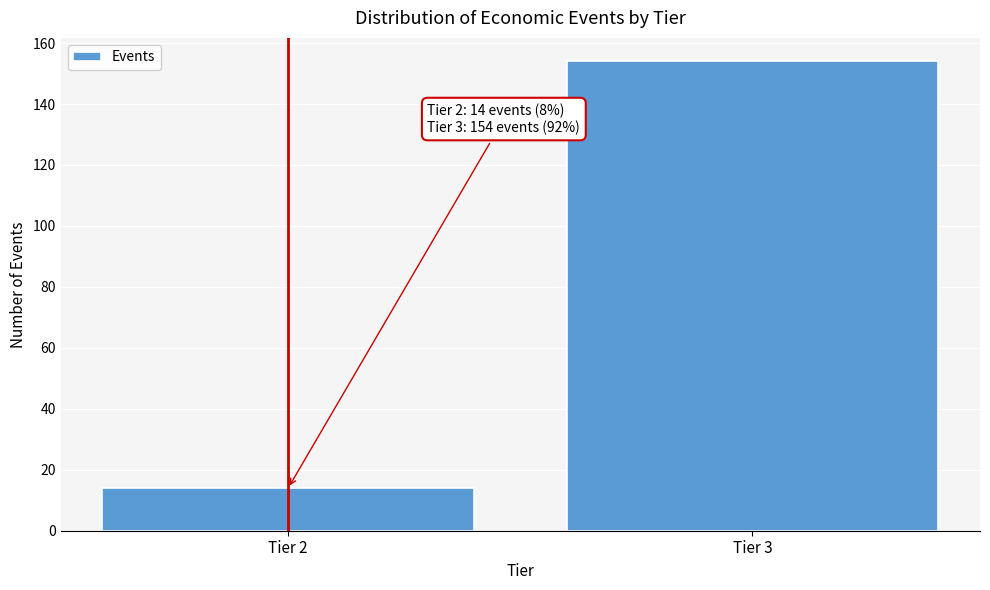

Reading left to right, transcribe all the data shown in this chart.

Tier 2=14	Tier 3=154